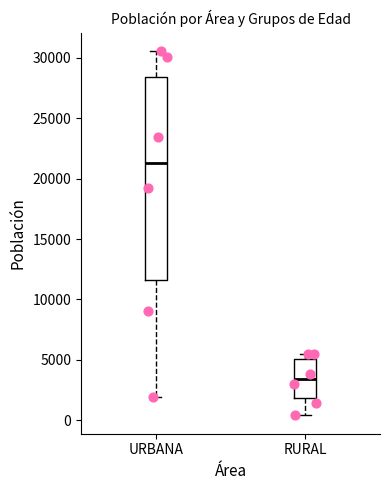

Where is the lower edge of the box for RURAL on the y-axis? The values are not printed on the chart, so give them approximately, as read against the axis.

2000